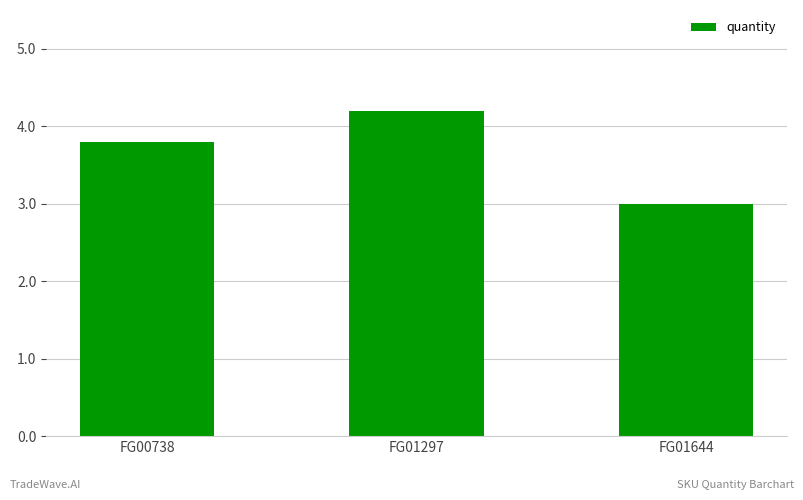

Rank the categories by value from highest to lowest.

FG01297, FG00738, FG01644